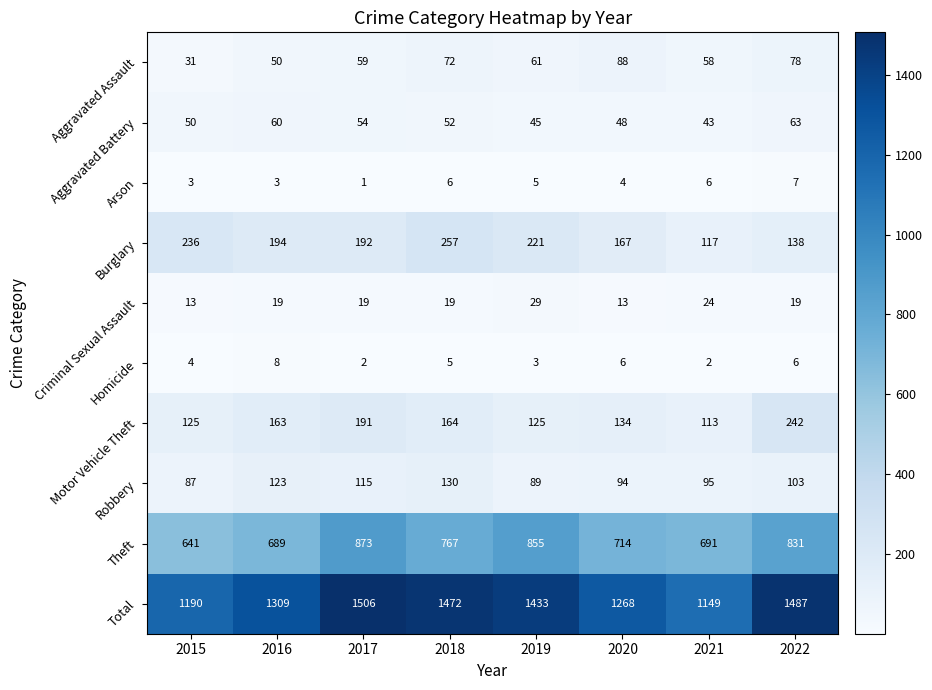

Which series has the largest range (max minus min)?

Total